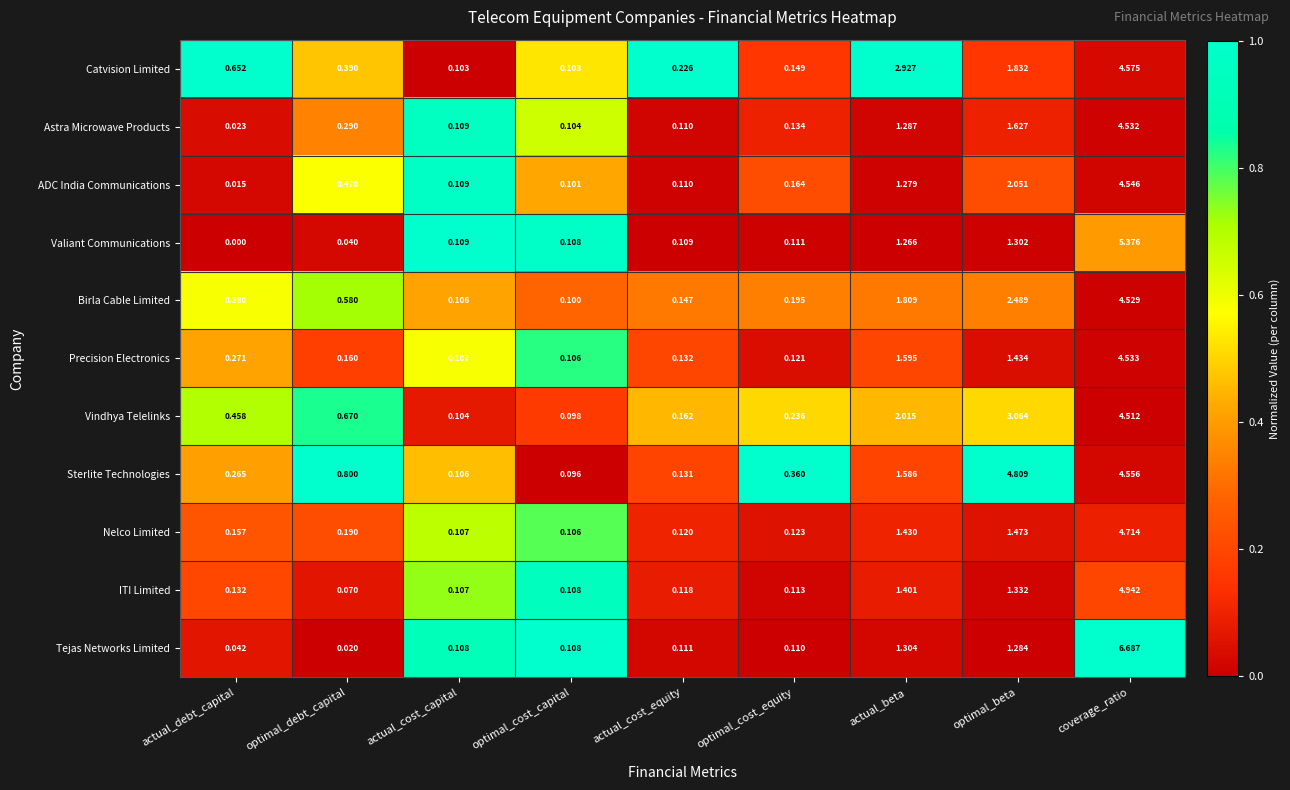

List the labels in order of Birla Cable Limited value, smallest first.

optimal_cost_capital, actual_cost_capital, actual_cost_equity, optimal_cost_equity, actual_debt_capital, optimal_debt_capital, actual_beta, optimal_beta, coverage_ratio